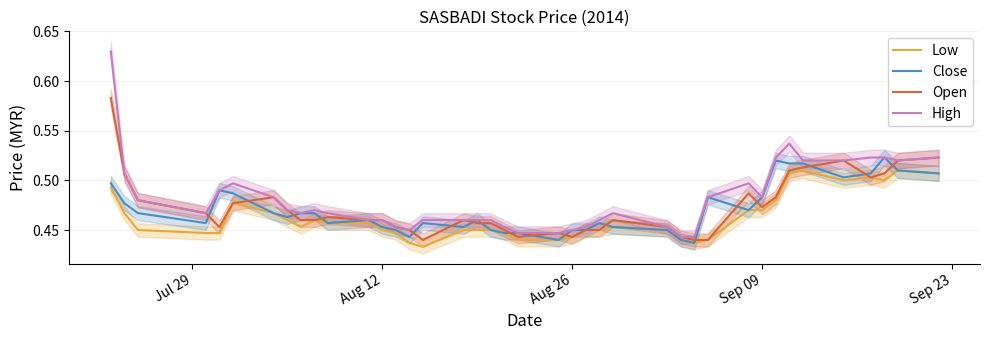

The value of Open at Aug 12 is 0.7. True or false?

False